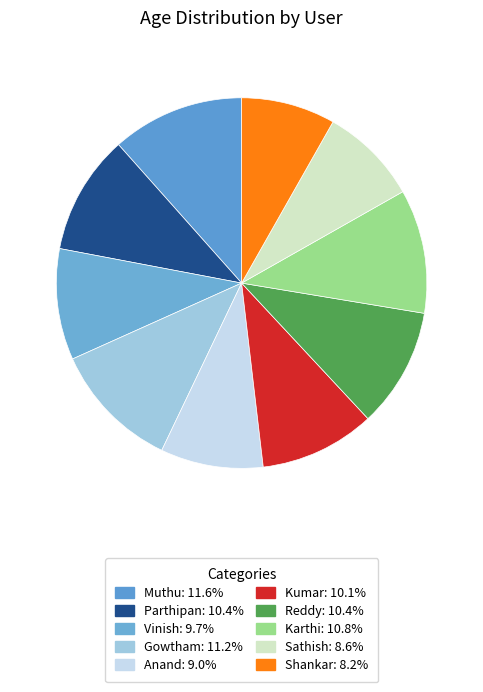

Is there any slice that represents more than half of the pie?

No